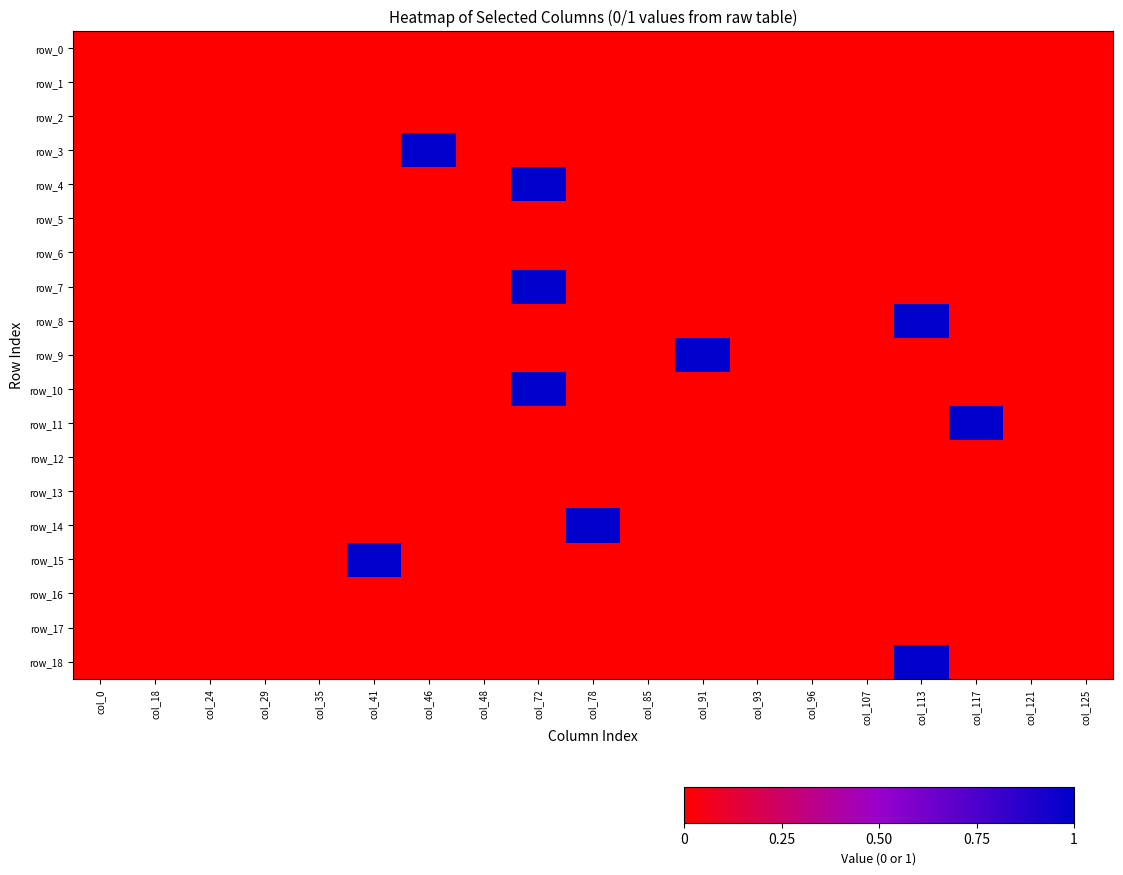

Reading right to left, what are all the values shown in this chart?

row_0: col_125=0	col_121=0	col_117=0	col_113=0	col_107=0	col_96=0	col_93=0	col_91=0	col_85=0	col_78=0	col_72=0	col_48=0	col_46=0	col_41=0	col_35=0	col_29=0	col_24=0	col_18=0	col_0=0
row_1: col_125=0	col_121=0	col_117=0	col_113=0	col_107=0	col_96=0	col_93=0	col_91=0	col_85=0	col_78=0	col_72=0	col_48=0	col_46=0	col_41=0	col_35=0	col_29=0	col_24=0	col_18=0	col_0=0
row_2: col_125=0	col_121=0	col_117=0	col_113=0	col_107=0	col_96=0	col_93=0	col_91=0	col_85=0	col_78=0	col_72=0	col_48=0	col_46=0	col_41=0	col_35=0	col_29=0	col_24=0	col_18=0	col_0=0
row_3: col_125=0	col_121=0	col_117=0	col_113=0	col_107=0	col_96=0	col_93=0	col_91=0	col_85=0	col_78=0	col_72=0	col_48=0	col_46=1	col_41=0	col_35=0	col_29=0	col_24=0	col_18=0	col_0=0
row_4: col_125=0	col_121=0	col_117=0	col_113=0	col_107=0	col_96=0	col_93=0	col_91=0	col_85=0	col_78=0	col_72=1	col_48=0	col_46=0	col_41=0	col_35=0	col_29=0	col_24=0	col_18=0	col_0=0
row_5: col_125=0	col_121=0	col_117=0	col_113=0	col_107=0	col_96=0	col_93=0	col_91=0	col_85=0	col_78=0	col_72=0	col_48=0	col_46=0	col_41=0	col_35=0	col_29=0	col_24=0	col_18=0	col_0=0
row_6: col_125=0	col_121=0	col_117=0	col_113=0	col_107=0	col_96=0	col_93=0	col_91=0	col_85=0	col_78=0	col_72=0	col_48=0	col_46=0	col_41=0	col_35=0	col_29=0	col_24=0	col_18=0	col_0=0
row_7: col_125=0	col_121=0	col_117=0	col_113=0	col_107=0	col_96=0	col_93=0	col_91=0	col_85=0	col_78=0	col_72=1	col_48=0	col_46=0	col_41=0	col_35=0	col_29=0	col_24=0	col_18=0	col_0=0
row_8: col_125=0	col_121=0	col_117=0	col_113=1	col_107=0	col_96=0	col_93=0	col_91=0	col_85=0	col_78=0	col_72=0	col_48=0	col_46=0	col_41=0	col_35=0	col_29=0	col_24=0	col_18=0	col_0=0
row_9: col_125=0	col_121=0	col_117=0	col_113=0	col_107=0	col_96=0	col_93=0	col_91=1	col_85=0	col_78=0	col_72=0	col_48=0	col_46=0	col_41=0	col_35=0	col_29=0	col_24=0	col_18=0	col_0=0
row_10: col_125=0	col_121=0	col_117=0	col_113=0	col_107=0	col_96=0	col_93=0	col_91=0	col_85=0	col_78=0	col_72=1	col_48=0	col_46=0	col_41=0	col_35=0	col_29=0	col_24=0	col_18=0	col_0=0
row_11: col_125=0	col_121=0	col_117=1	col_113=0	col_107=0	col_96=0	col_93=0	col_91=0	col_85=0	col_78=0	col_72=0	col_48=0	col_46=0	col_41=0	col_35=0	col_29=0	col_24=0	col_18=0	col_0=0
row_12: col_125=0	col_121=0	col_117=0	col_113=0	col_107=0	col_96=0	col_93=0	col_91=0	col_85=0	col_78=0	col_72=0	col_48=0	col_46=0	col_41=0	col_35=0	col_29=0	col_24=0	col_18=0	col_0=0
row_13: col_125=0	col_121=0	col_117=0	col_113=0	col_107=0	col_96=0	col_93=0	col_91=0	col_85=0	col_78=0	col_72=0	col_48=0	col_46=0	col_41=0	col_35=0	col_29=0	col_24=0	col_18=0	col_0=0
row_14: col_125=0	col_121=0	col_117=0	col_113=0	col_107=0	col_96=0	col_93=0	col_91=0	col_85=0	col_78=1	col_72=0	col_48=0	col_46=0	col_41=0	col_35=0	col_29=0	col_24=0	col_18=0	col_0=0
row_15: col_125=0	col_121=0	col_117=0	col_113=0	col_107=0	col_96=0	col_93=0	col_91=0	col_85=0	col_78=0	col_72=0	col_48=0	col_46=0	col_41=1	col_35=0	col_29=0	col_24=0	col_18=0	col_0=0
row_16: col_125=0	col_121=0	col_117=0	col_113=0	col_107=0	col_96=0	col_93=0	col_91=0	col_85=0	col_78=0	col_72=0	col_48=0	col_46=0	col_41=0	col_35=0	col_29=0	col_24=0	col_18=0	col_0=0
row_17: col_125=0	col_121=0	col_117=0	col_113=0	col_107=0	col_96=0	col_93=0	col_91=0	col_85=0	col_78=0	col_72=0	col_48=0	col_46=0	col_41=0	col_35=0	col_29=0	col_24=0	col_18=0	col_0=0
row_18: col_125=0	col_121=0	col_117=0	col_113=1	col_107=0	col_96=0	col_93=0	col_91=0	col_85=0	col_78=0	col_72=0	col_48=0	col_46=0	col_41=0	col_35=0	col_29=0	col_24=0	col_18=0	col_0=0